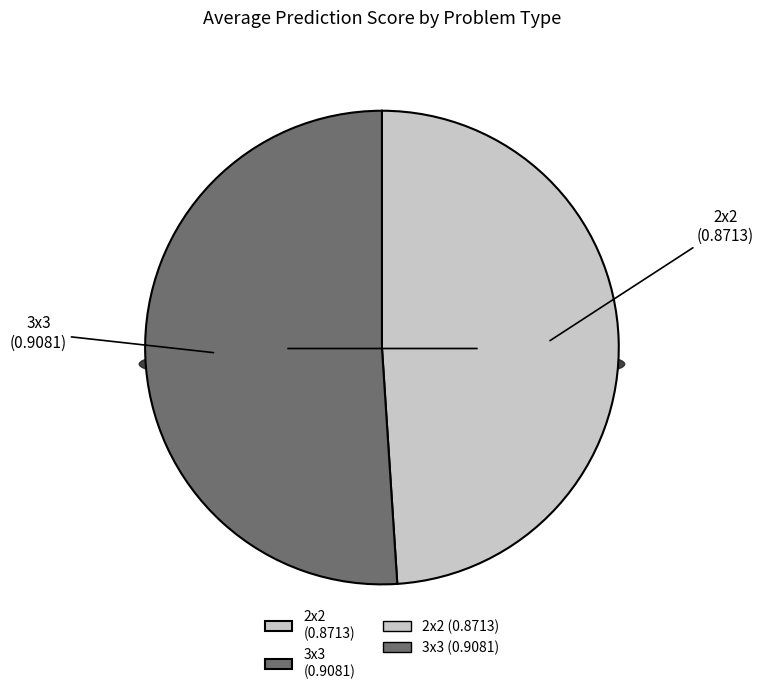

Does any single category account for the majority?

Yes